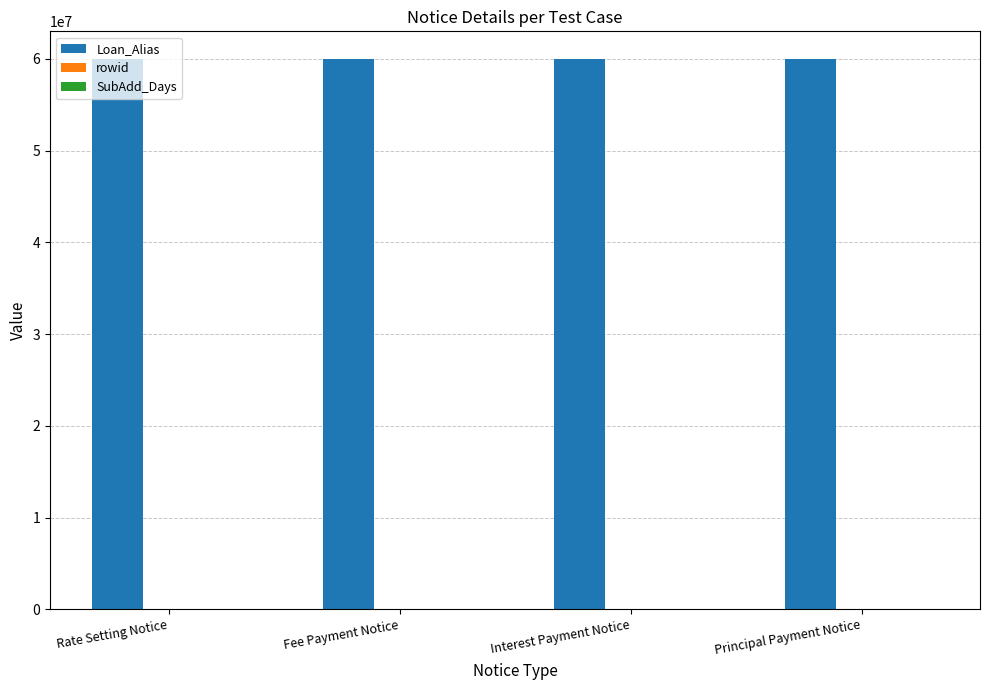

What is the maximum value shown in the chart?

60000743